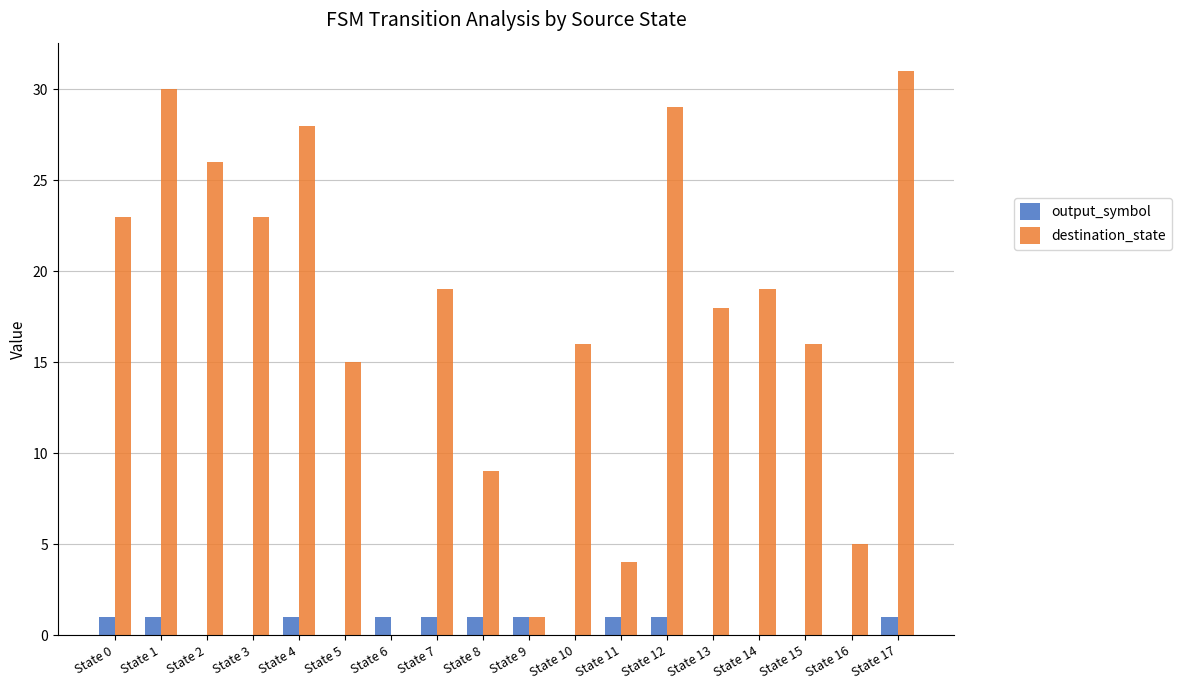

The output_symbol series shows 2 at State 6. True or false?

False